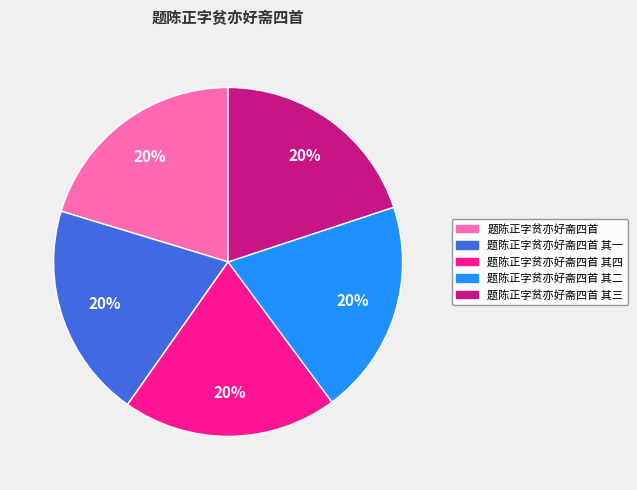

To the nearest percent, what is the average slice percentage?

20%